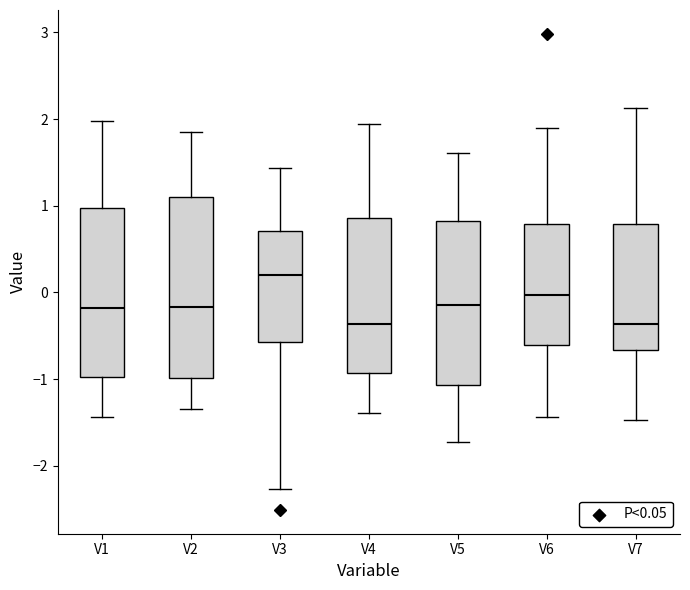

Comparing the boxes themselves (not the whiskers), which one is the tallest?

V2